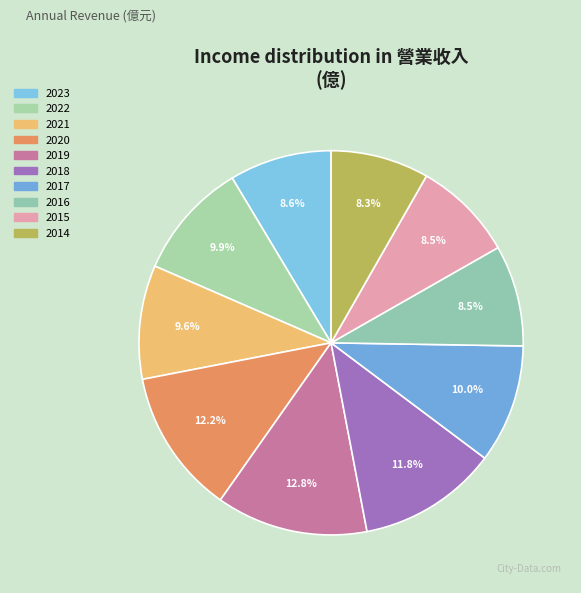

What is the smallest slice in the pie chart?

2014